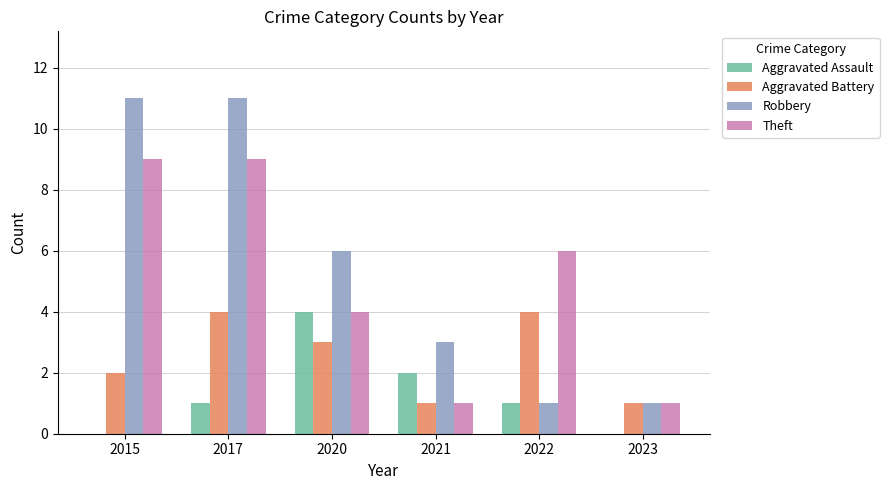

The value of Aggravated Assault at 2021 is 0. True or false?

False